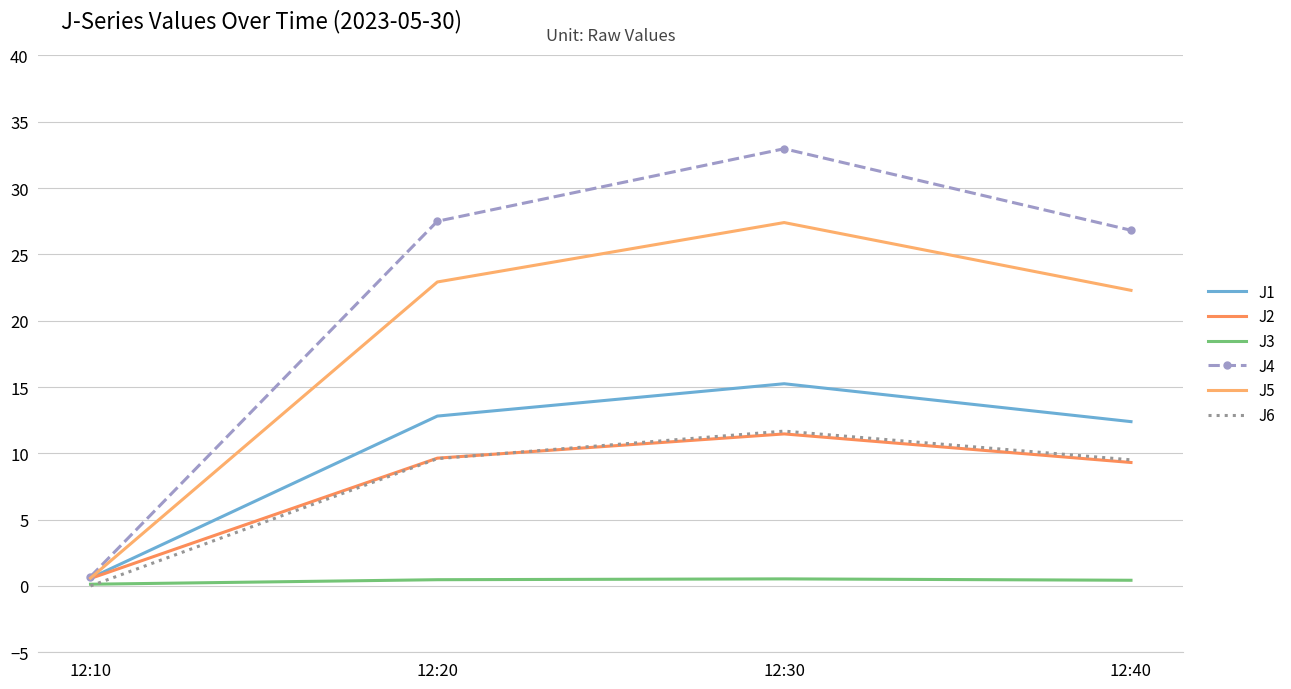

What are all the series names shown in the legend?

J1, J2, J3, J4, J5, J6